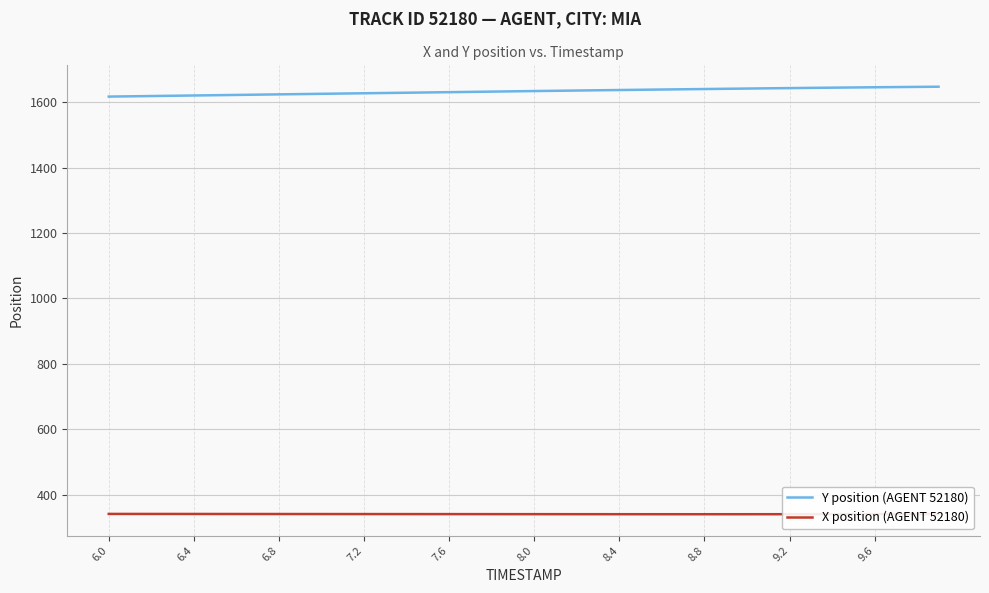

Which series has the largest total across all categories?

Y position (AGENT 52180)